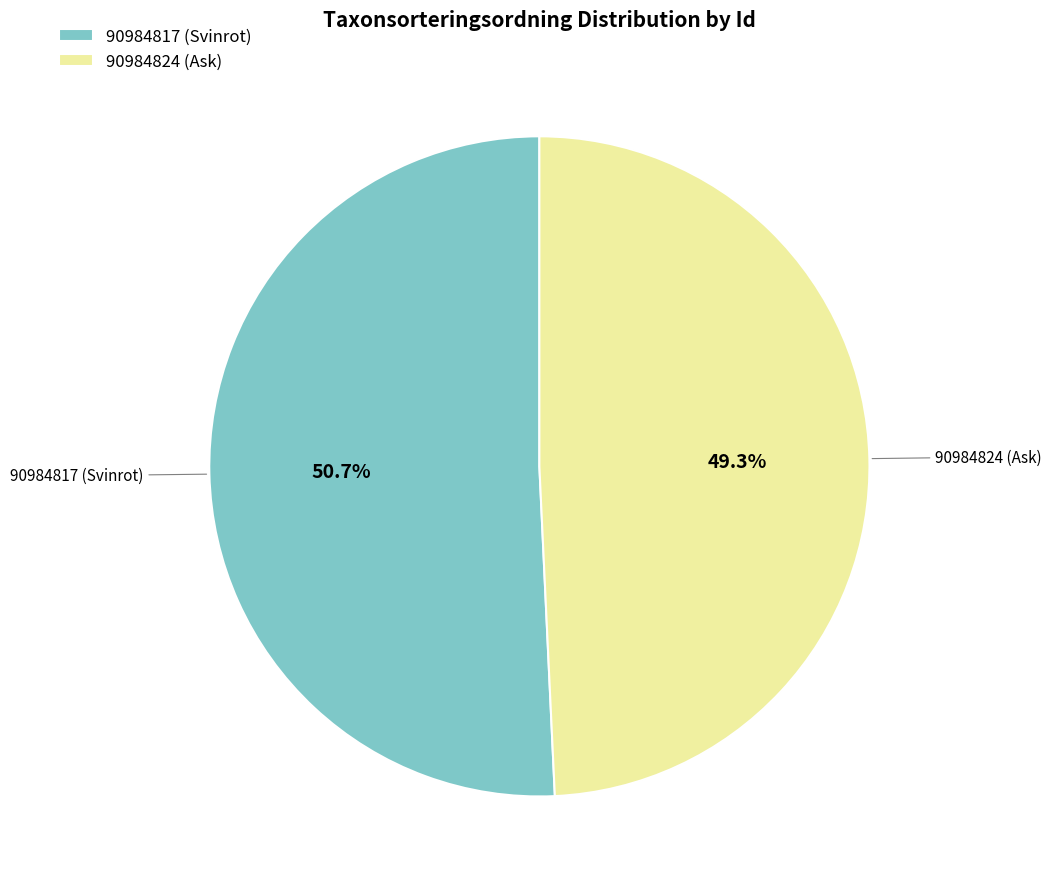

The 90984824 (Ask) slice represents 34% of the pie. True or false?

False